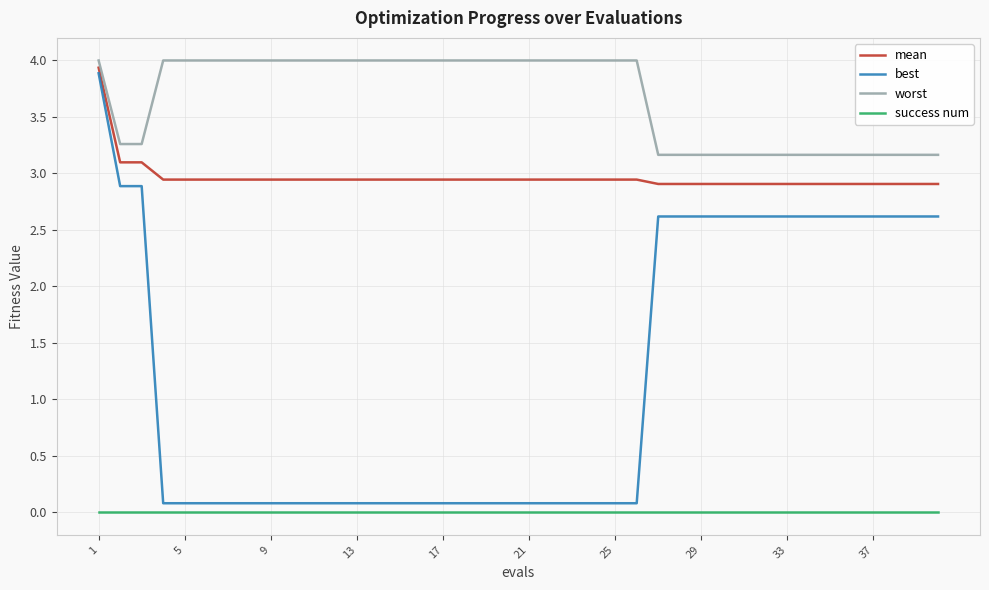

What is the greatest value displayed?

4.0